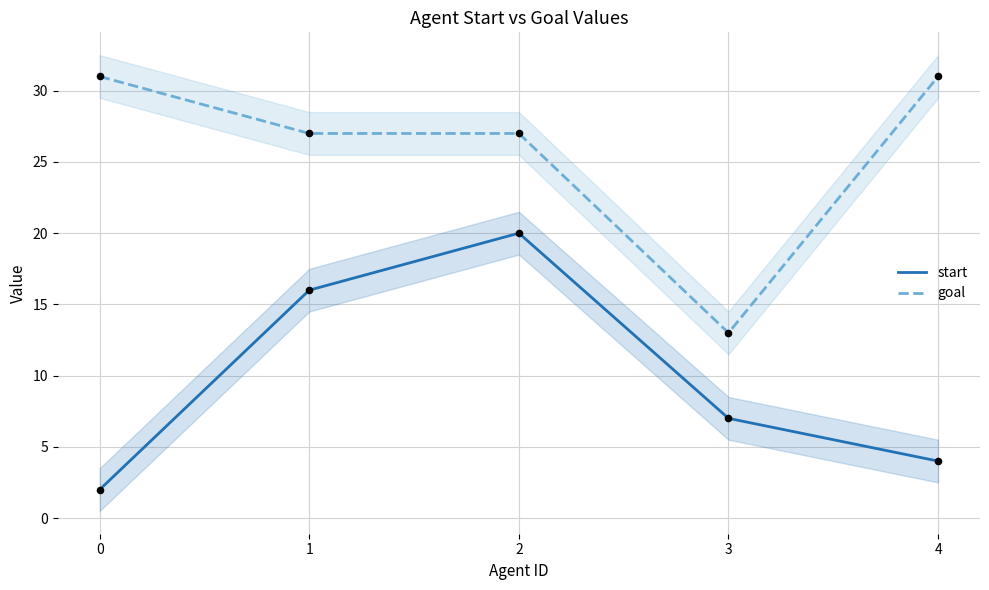

Which series has the largest Y range (max minus min)?

start